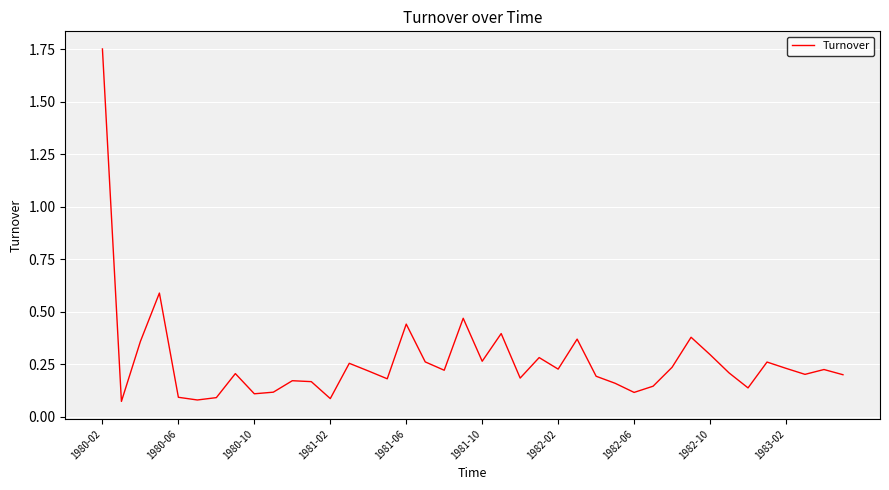

How many lines are shown in the chart?

1